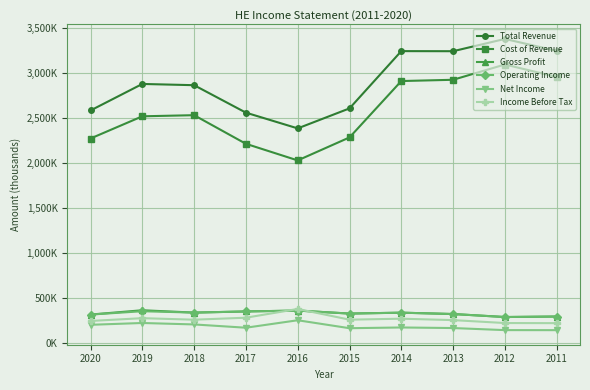

Which series has the largest total across all categories?

Total Revenue